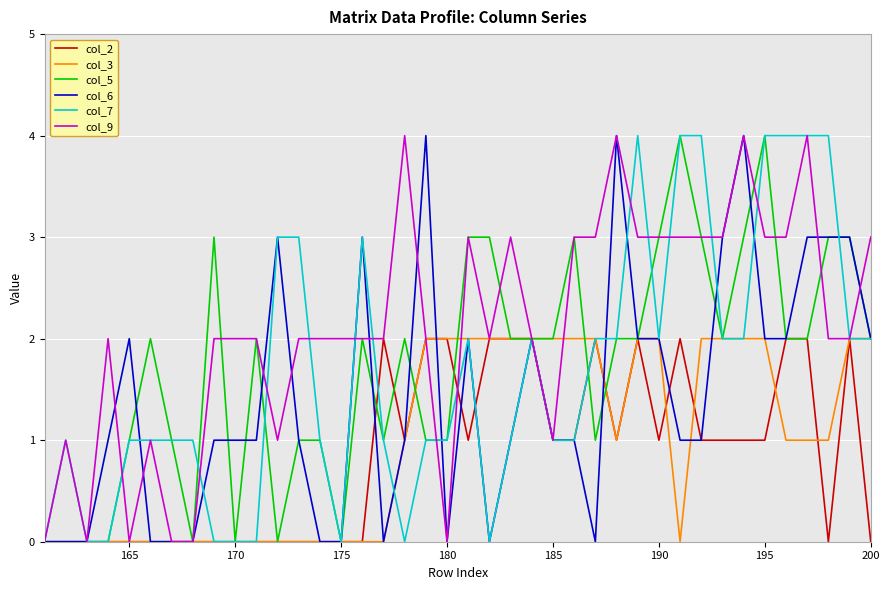

At how many categories does at least one series exceed 1?

35